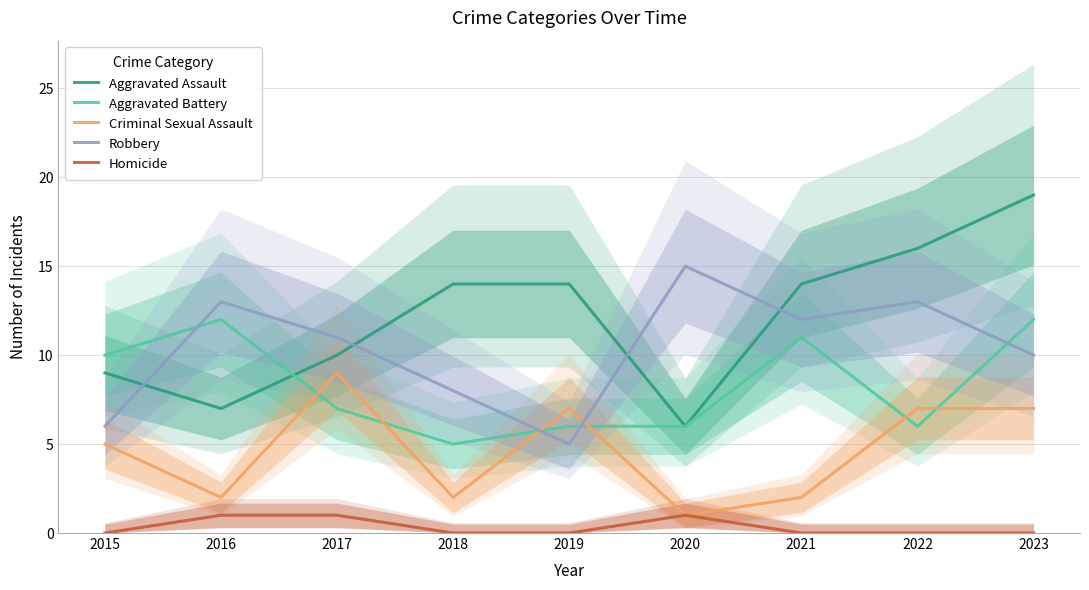

At which label does Homicide reach its peak?

2016